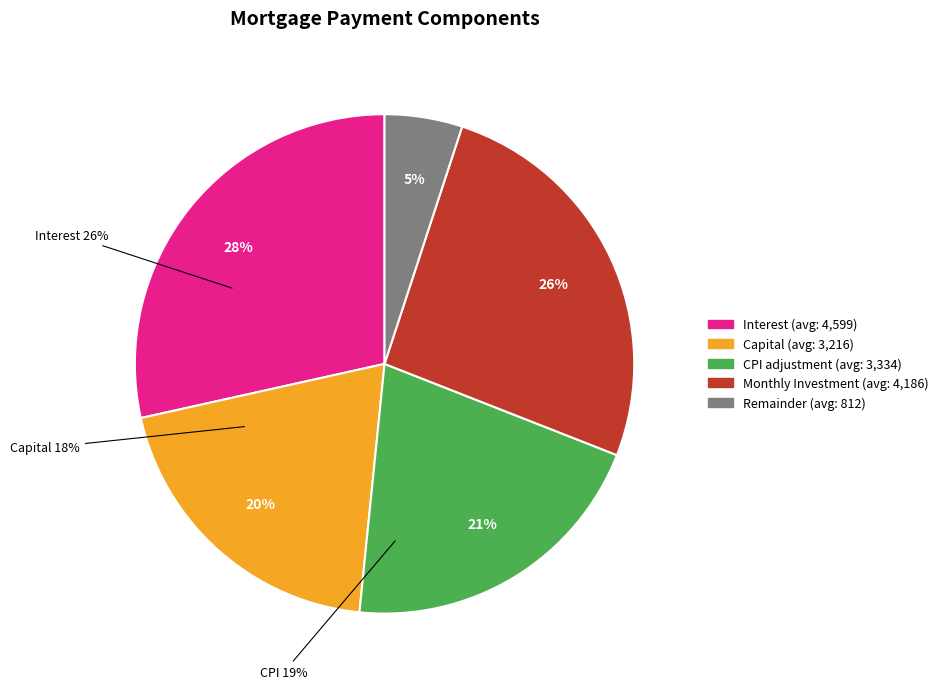

Which has a higher value, interest or monthly_investment?

interest